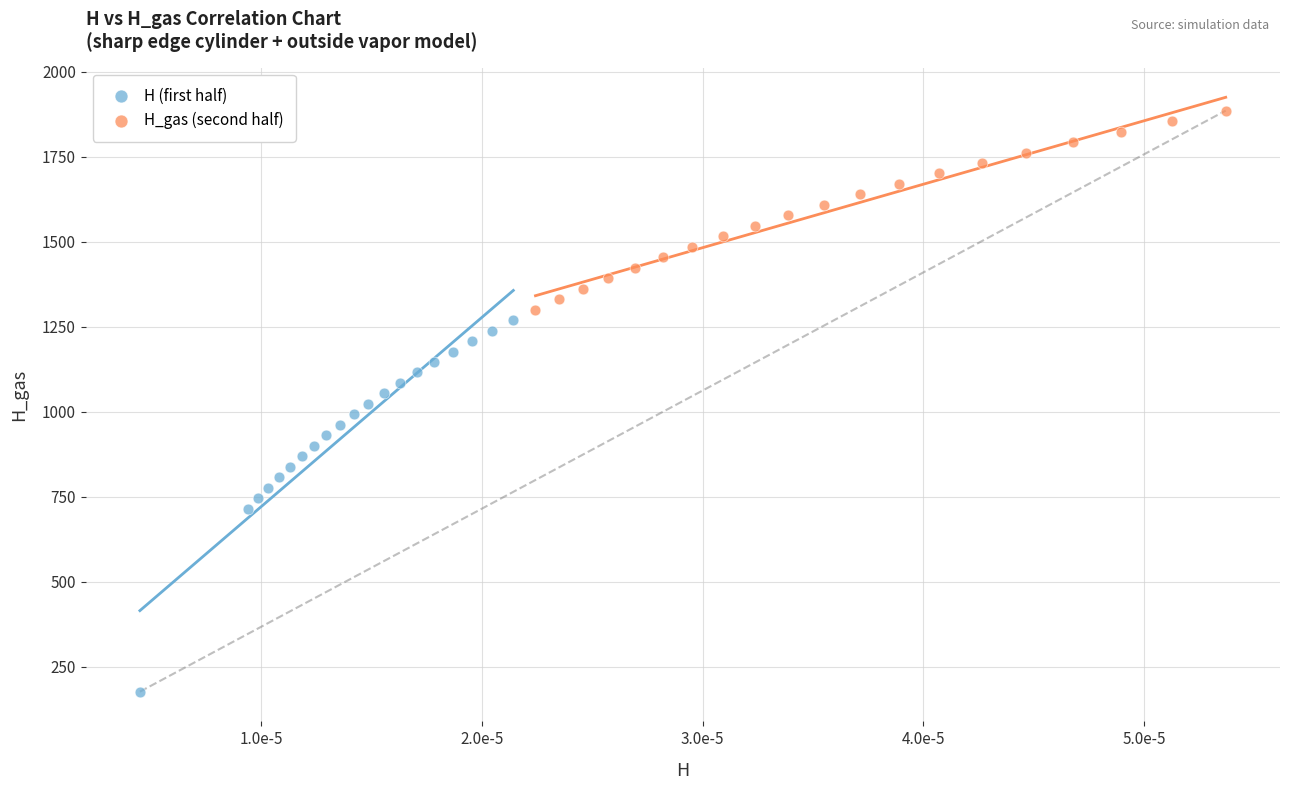

Which series has the largest Y range (max minus min)?

H (first half)